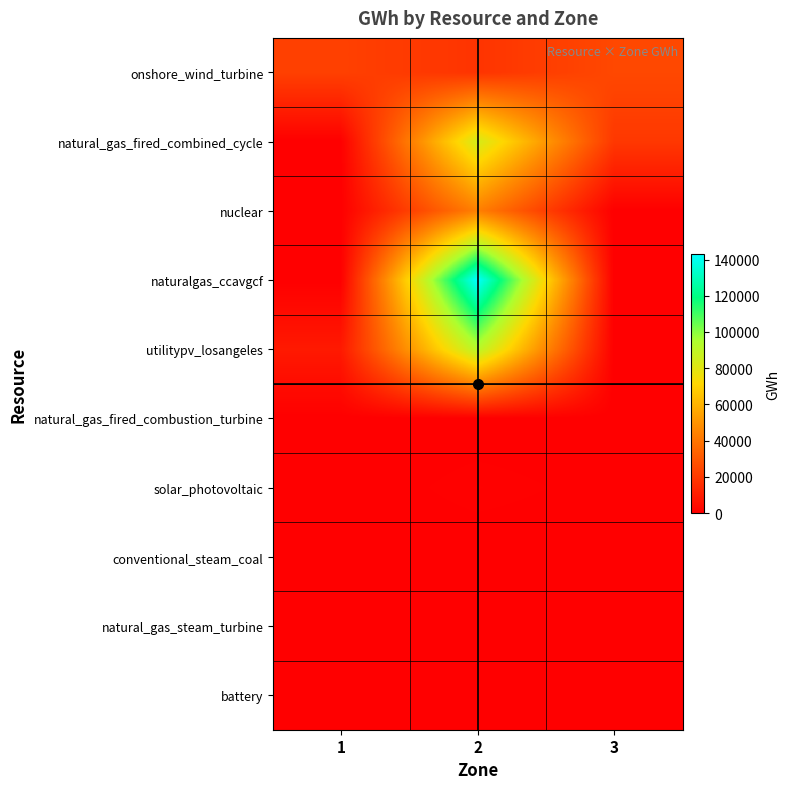

Reading right to left, extract all data points from this chart.

onshore_wind_turbine: 3=24882.6	2=18069.3	1=22279.5
natural_gas_fired_combined_cycle: 3=19456.0	2=83741.5	1=0.0
nuclear: 3=0.0	2=43691.4	1=0.0
naturalgas_ccavgcf: 3=0.0	2=142795.1	1=0.0
utilitypv_losangeles: 3=0.0	2=91873.7	1=8842.4
natural_gas_fired_combustion_turbine: 3=3.9	2=58.8	1=0.0
solar_photovoltaic: 3=274.3	2=865.6	1=0.0
conventional_steam_coal: 3=0.0	2=0.0	1=0.0
natural_gas_steam_turbine: 3=0.0	2=0.0	1=0.0
battery: 3=0.0	2=0.0	1=0.0